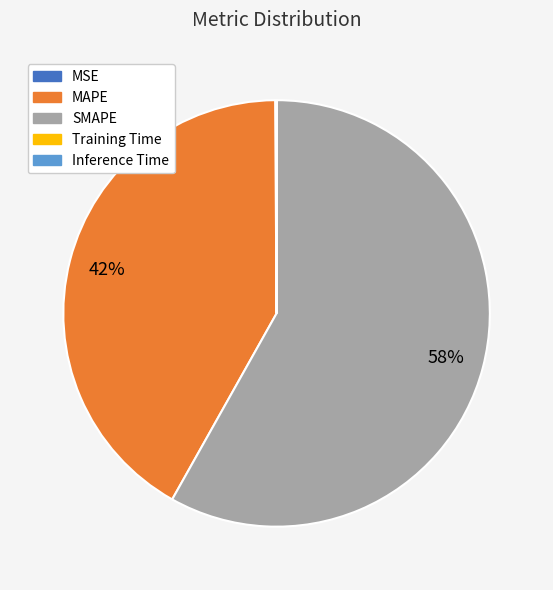

To the nearest percent, what portion does MAPE represent?

42%